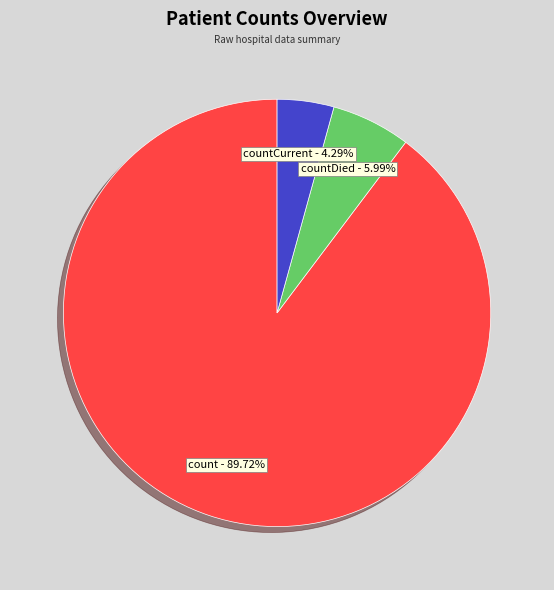

To the nearest percent, what portion does countDied represent?

6%